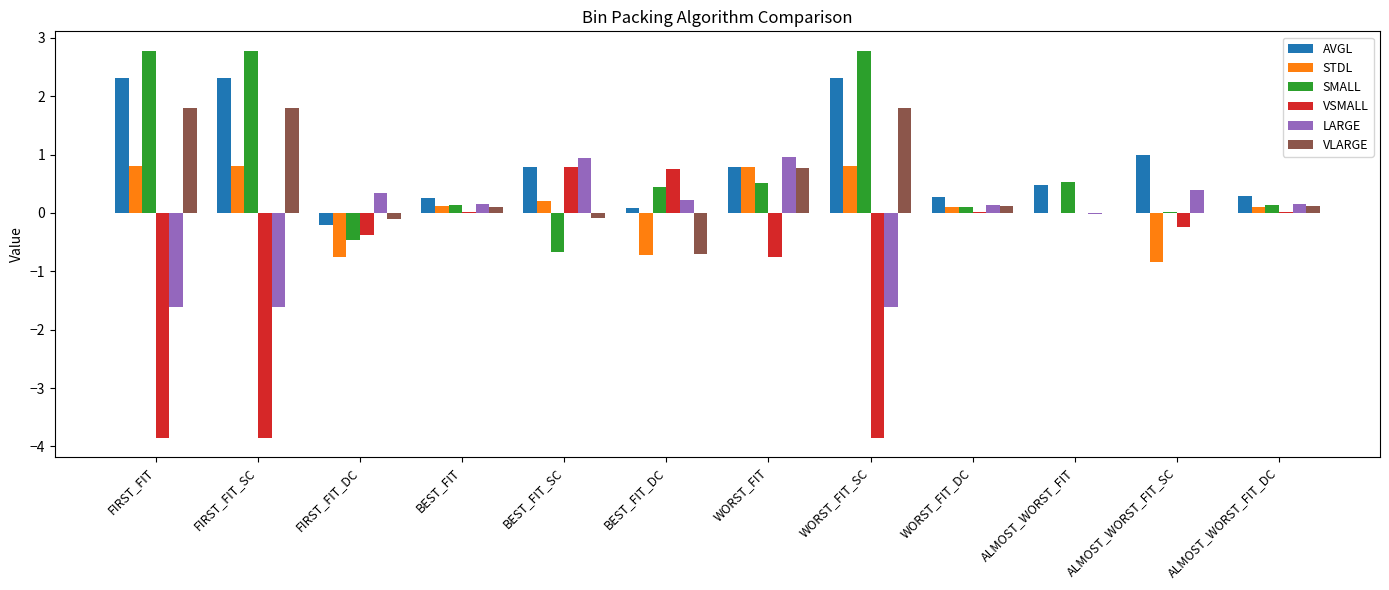

What is the sum of all VLARGE values?

5.6